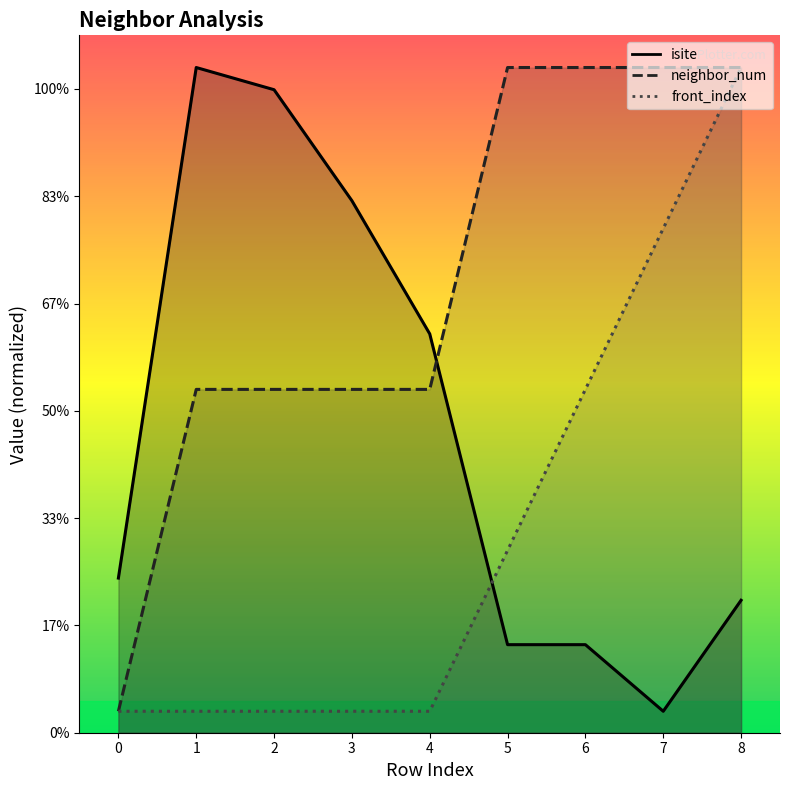

True or false: isite and neighbor_num cross at least once.

True